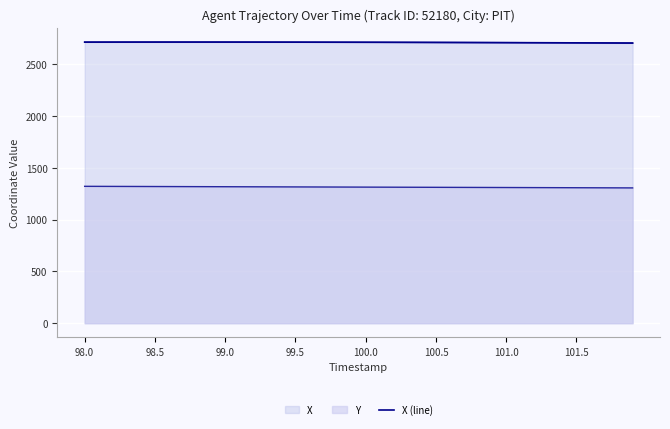

The chart shows a value of 718.7 at 38. True or false?

False